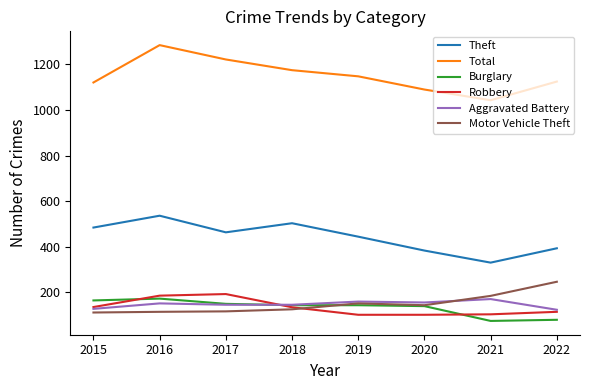

Which series has the widest spread of values?

Total